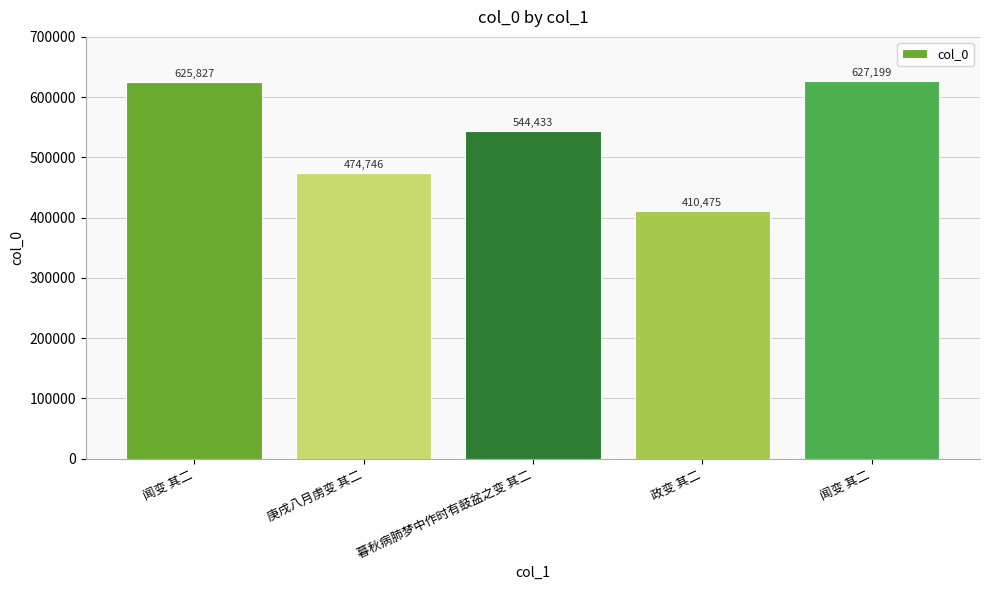

List the labels in order of value, smallest first.

政变 其二, 庚戌八月虏变 其二, 暮秋病肺梦中作时有鼓盆之变 其二, 闻变 其二, 闻变 其二